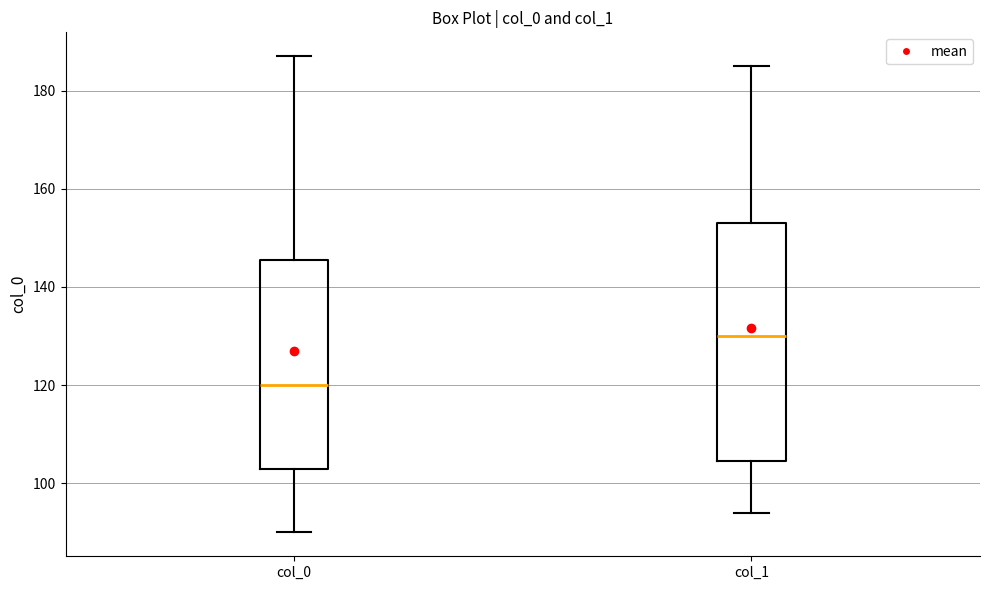

Reading left to right, transcribe this box plot: for each box, give where its median line is, the range the box spans, and where its two whiskers end, as read against the y-axis. The values are not printed on the chart, so give them approximately, as read against the axis.

col_0: median 120, box 104 to 146, whiskers 90 to 188
col_1: median 130, box 104 to 154, whiskers 94 to 186